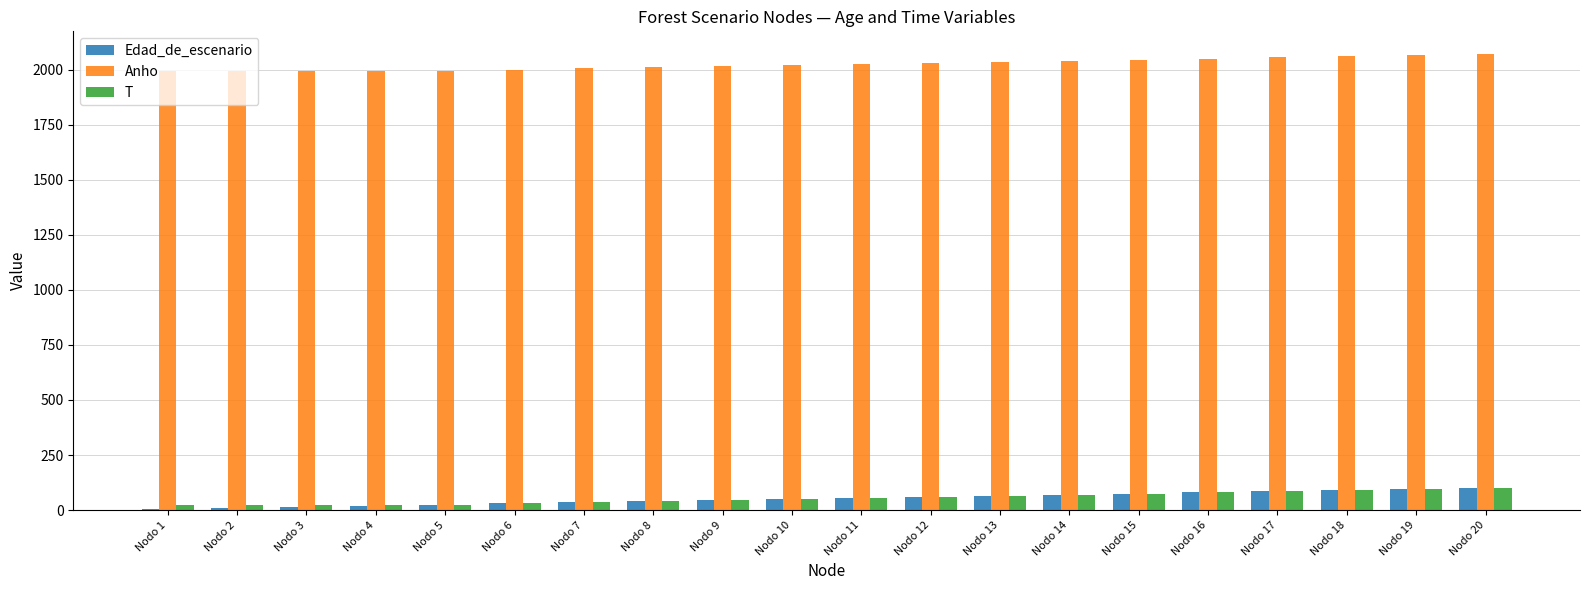

What is the highest value of the Edad_de_escenario series?

100